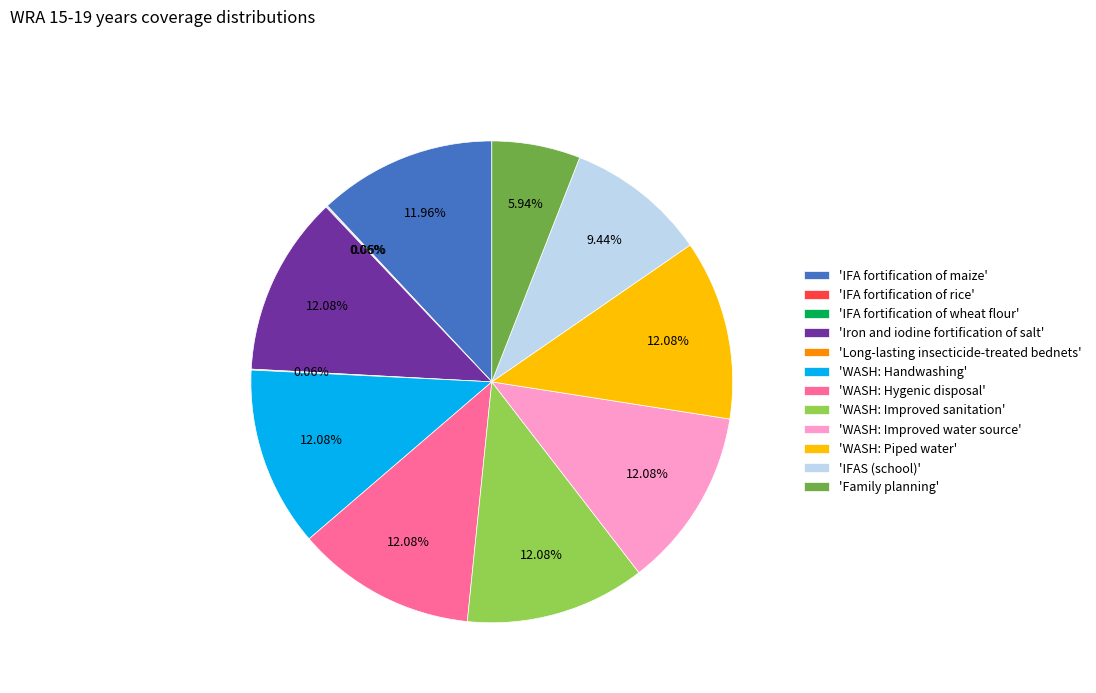

Does any single category account for the majority?

No